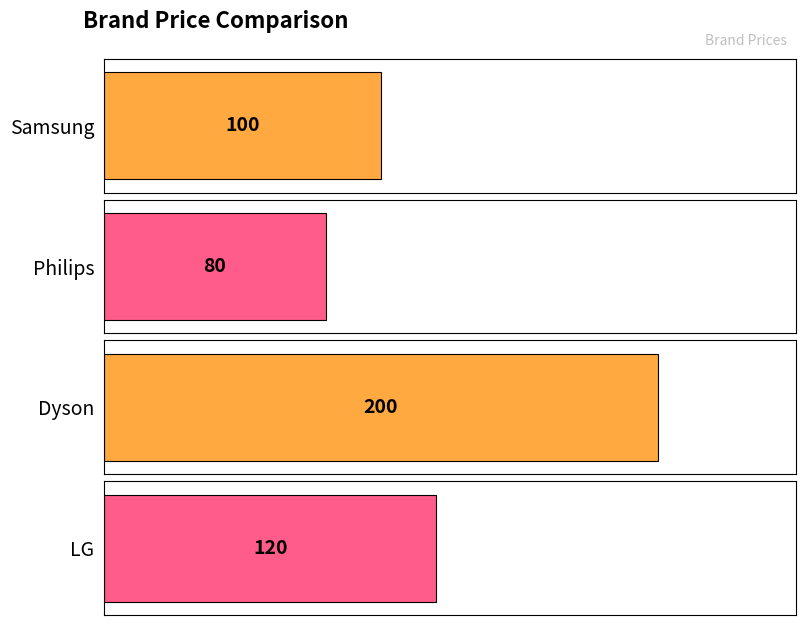

At which category does the chart reach its peak across all series?

Dyson